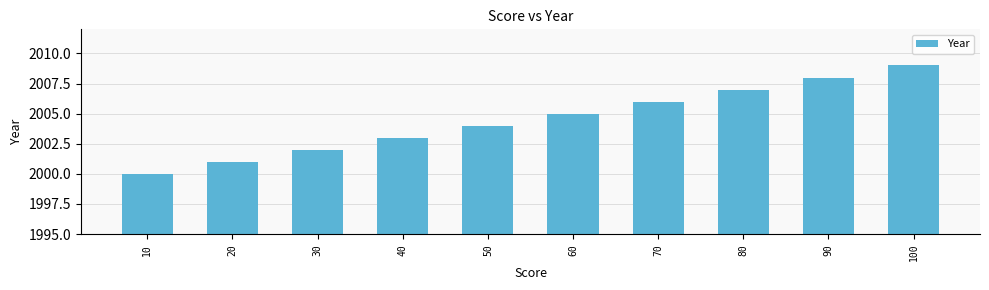

What is the difference between the maximum and minimum values?

9